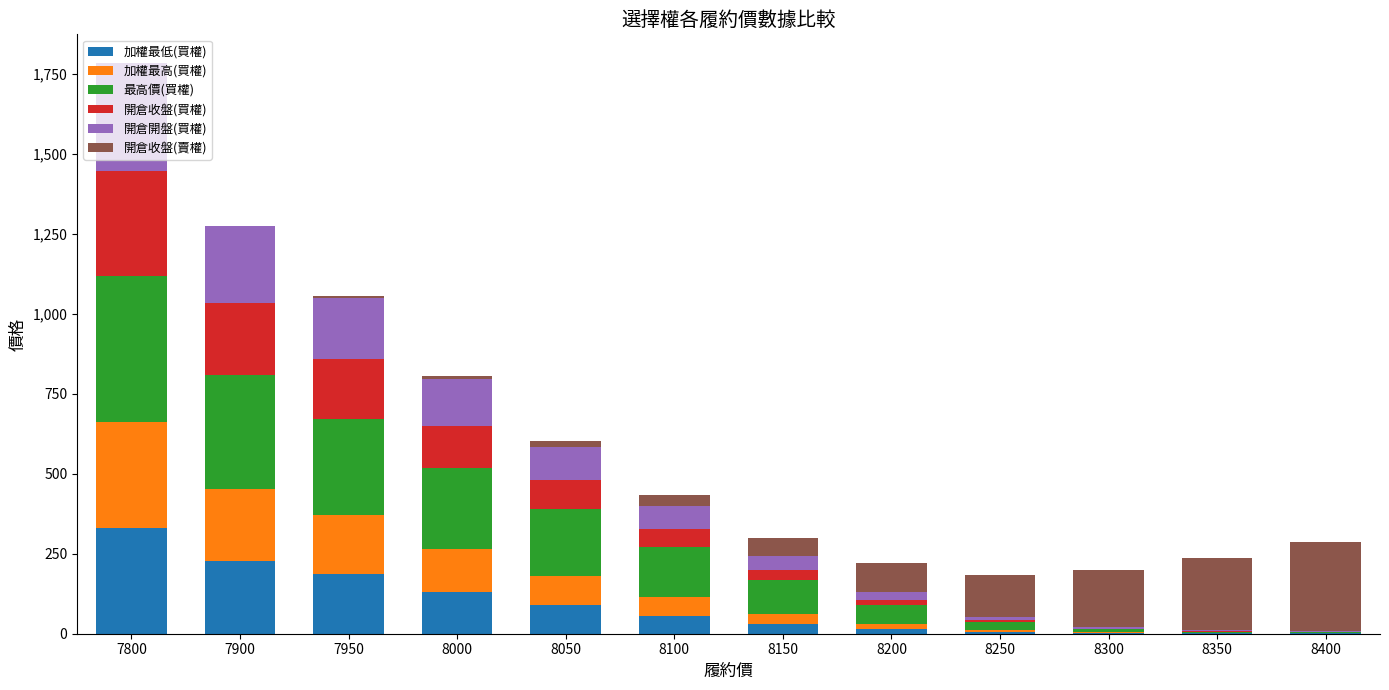

Is it true that 加權最低(買權) equals 2.1 at 8300?

True